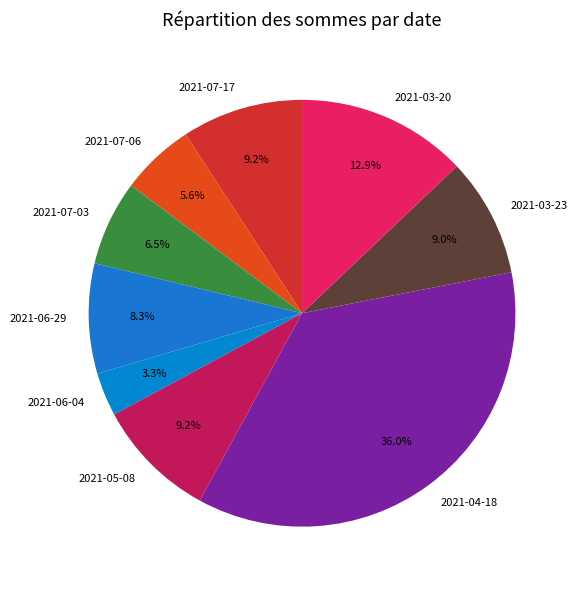

To the nearest percent, what is the difference between the largest and smallest slice percentages?

33%